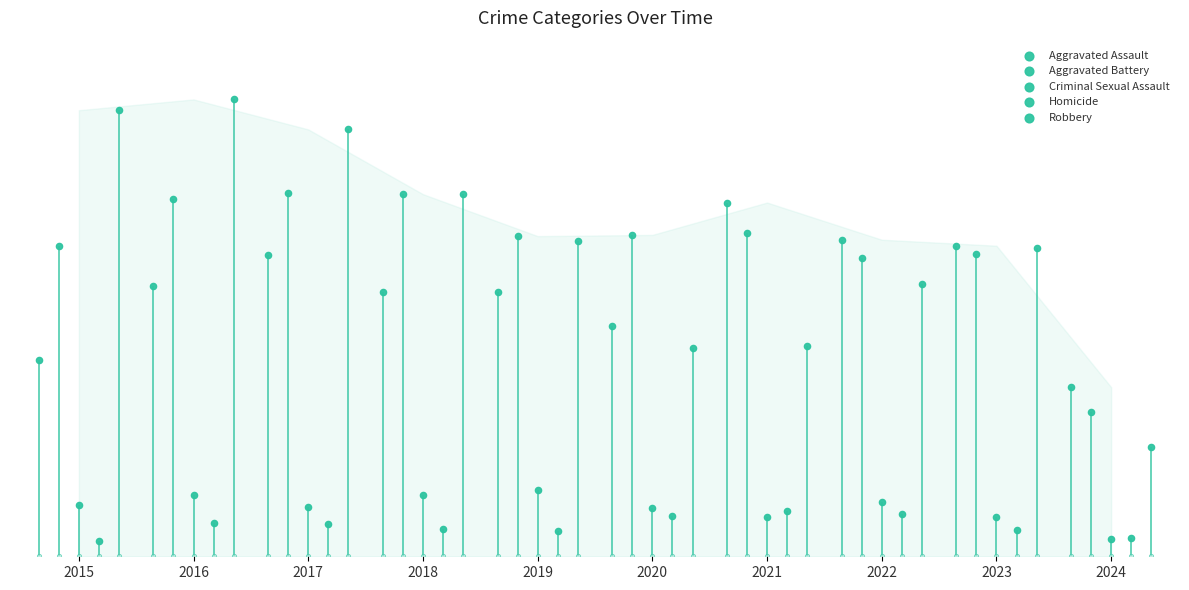

What is the total value across all series at 2023?

823